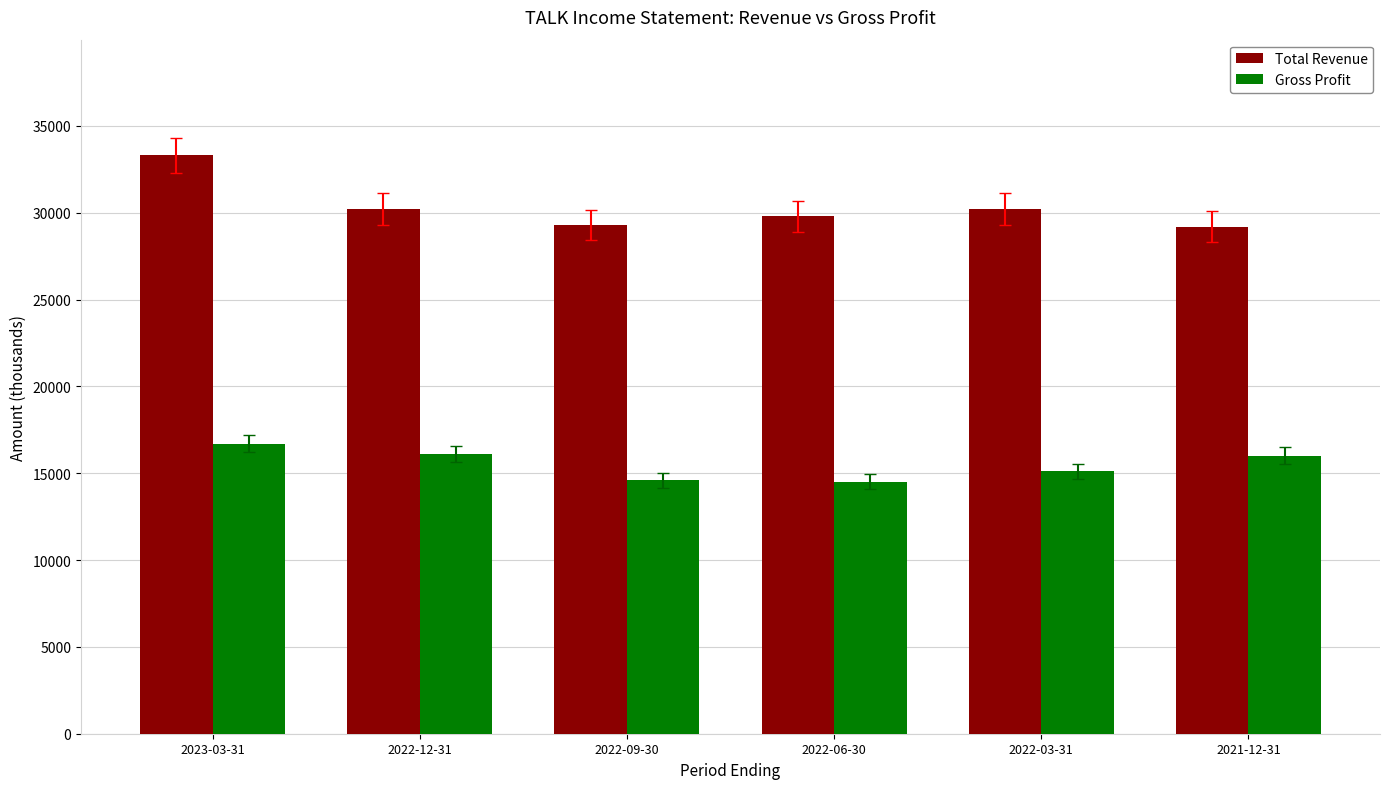

What is the label of the 1st bar from the right?

2021-12-31